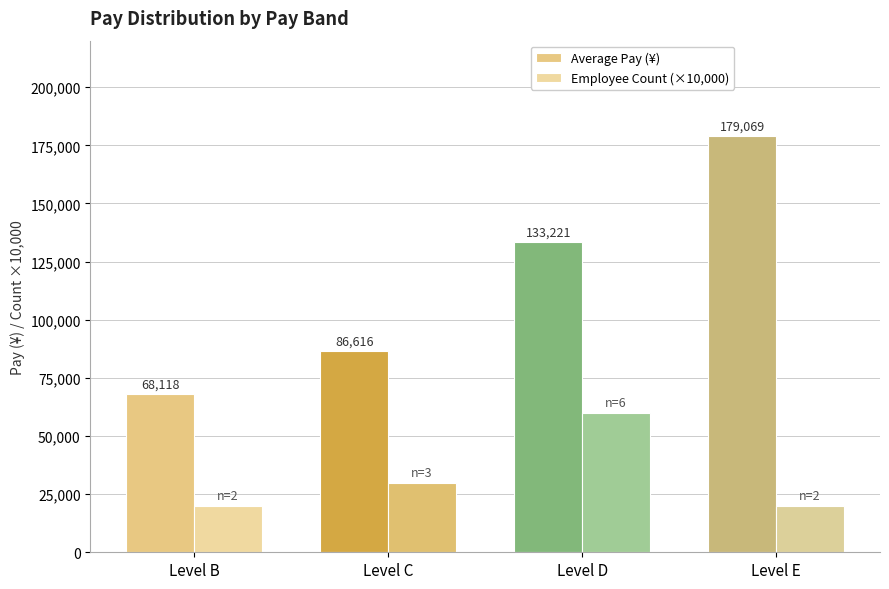

What is the difference between the Average Pay (¥) values at Level C and Level D?

46605.5